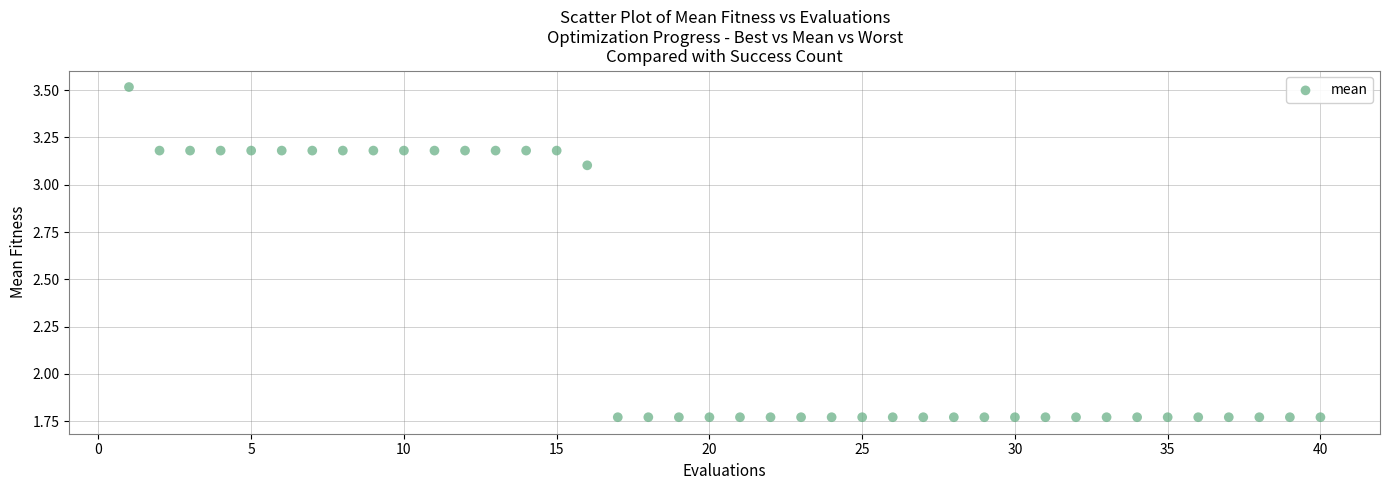

What is the range of X values (max minus min)?

39.0